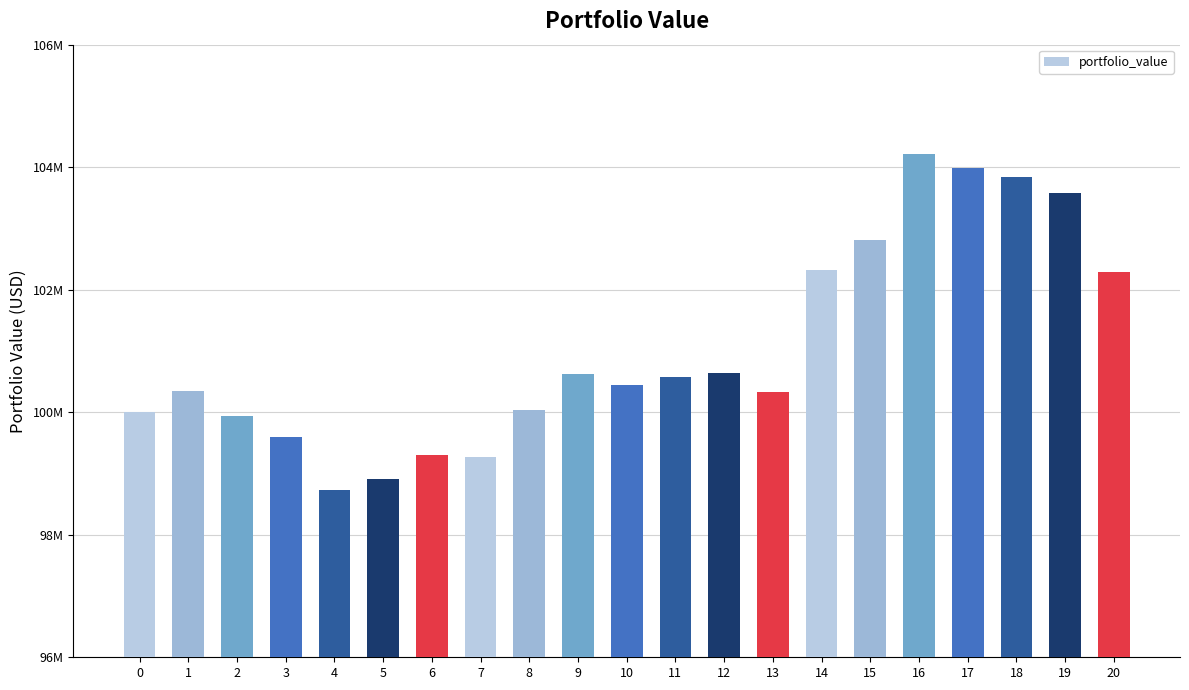

What is the value of the 5th bar from the left?

98722721.3